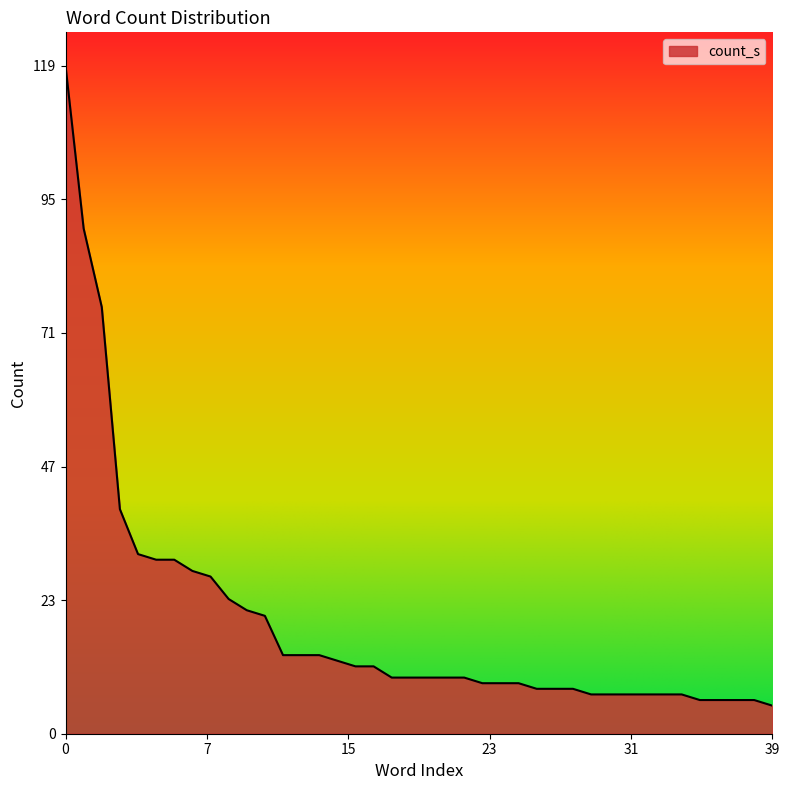

What is the smallest value displayed?

5